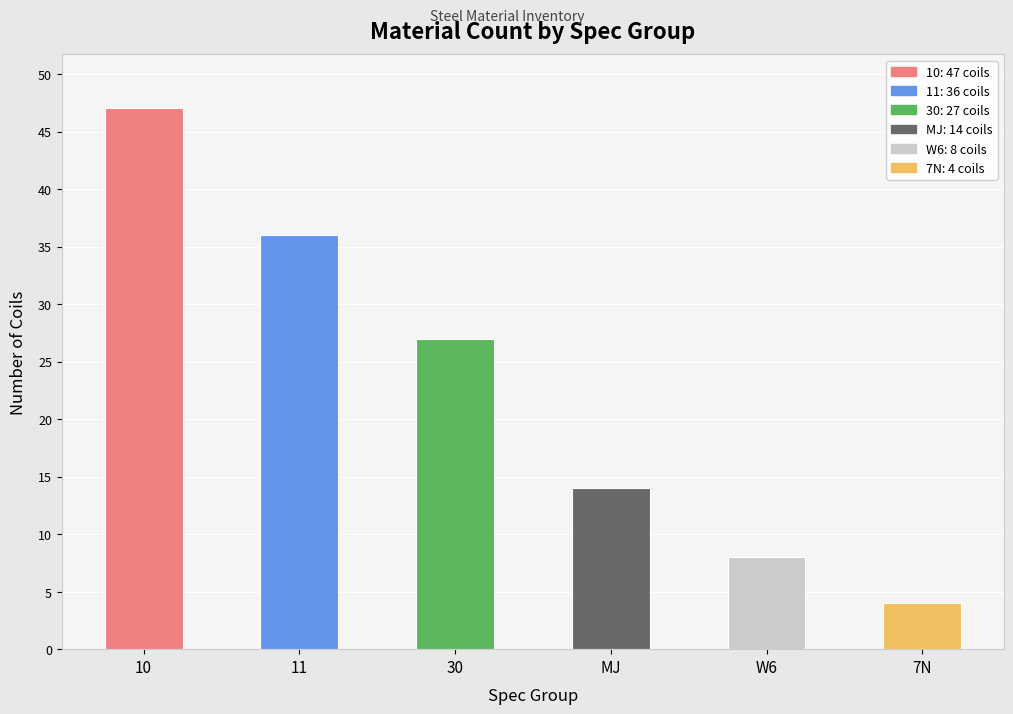

Reading left to right, transcribe all the data shown in this chart.

10=47	11=36	30=27	MJ=14	W6=8	7N=4